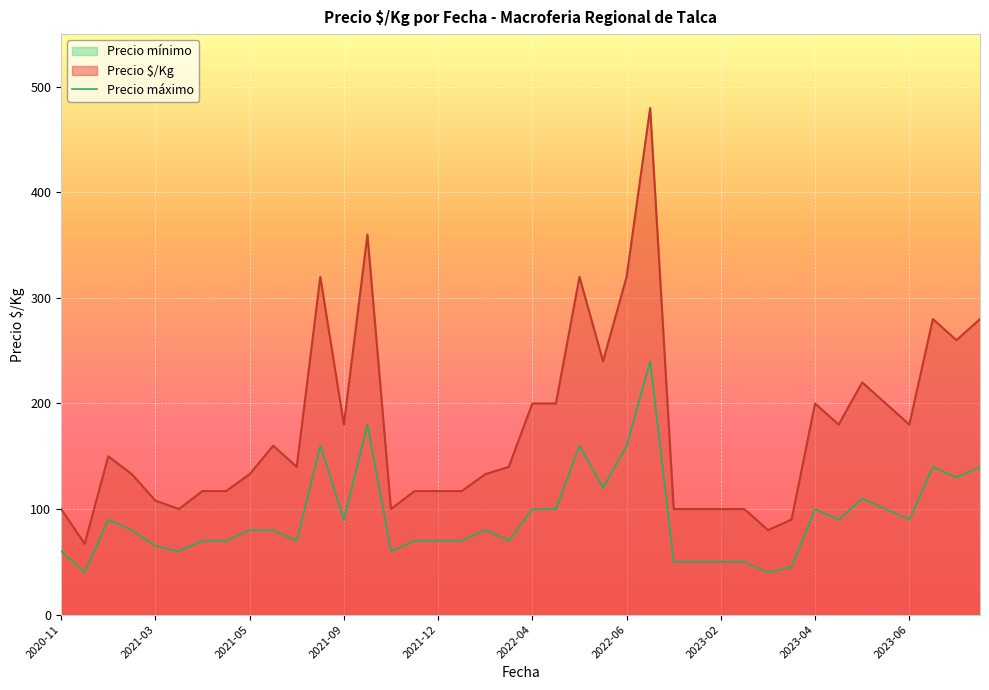

What is the lowest value of the Precio máximo series?

40